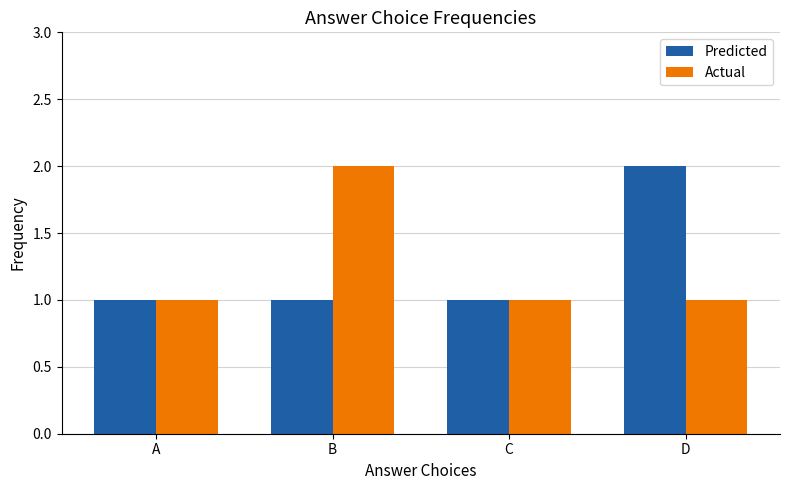

What is the approximate value of Predicted at D?

2